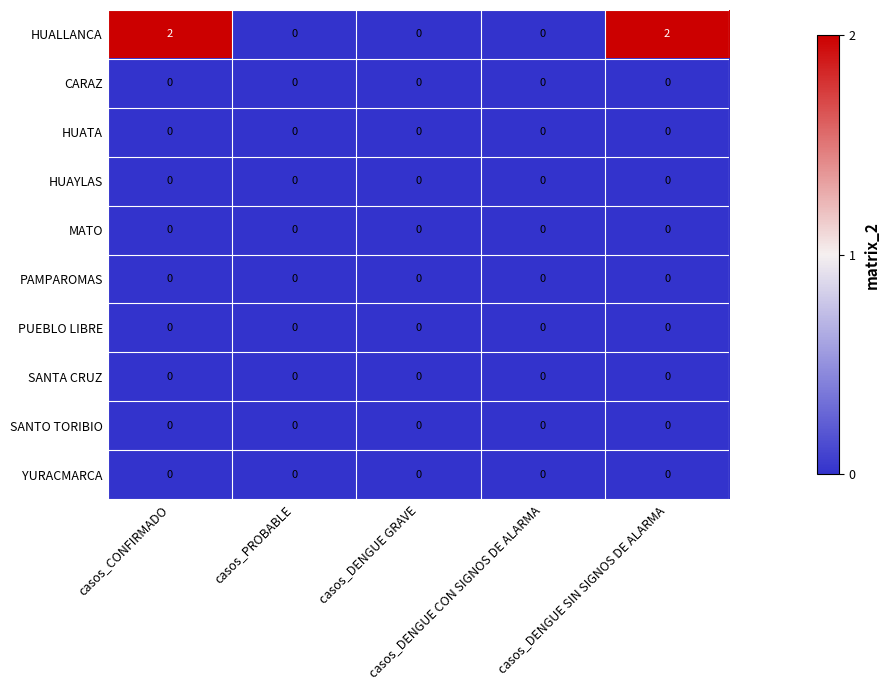

At how many categories does at least one series exceed 1?

2